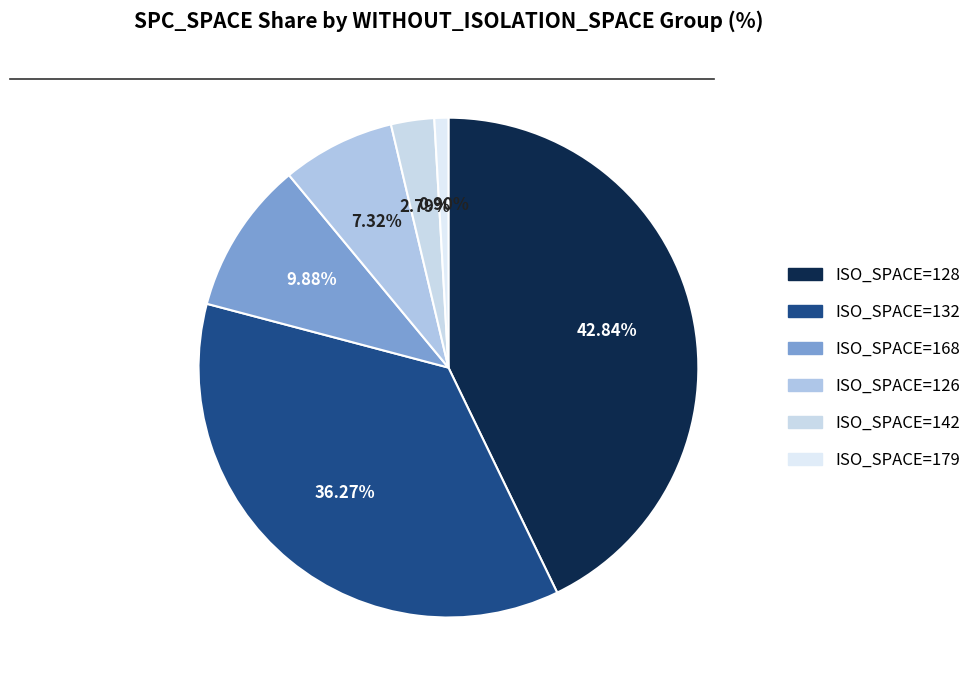

How many segments does this pie chart have?

6